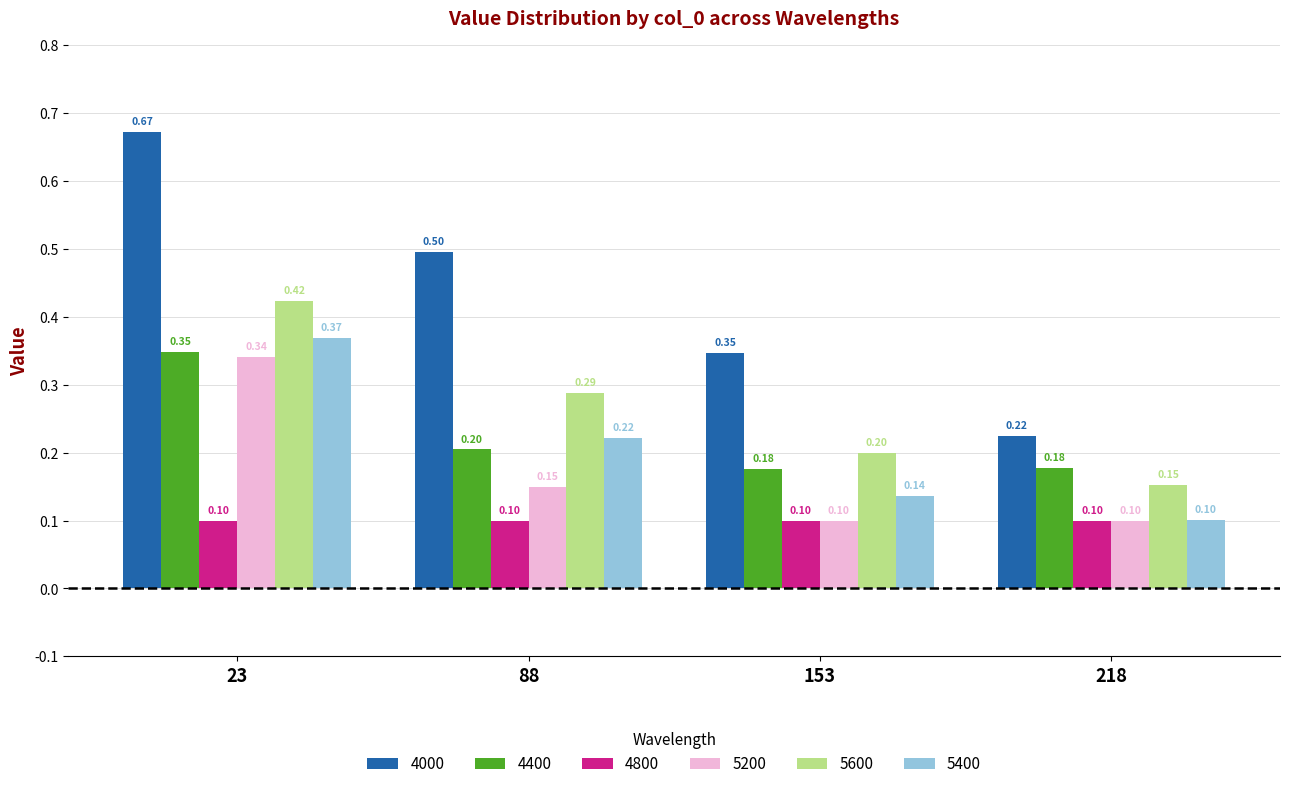

Does the chart contain stacked bars?

No